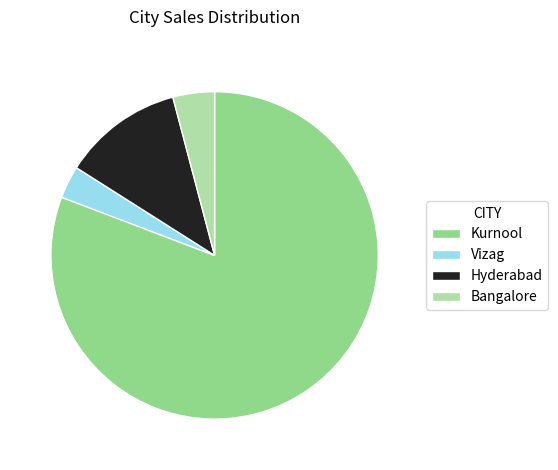

Rank the categories by value from lowest to highest.

Vizag, Bangalore, Hyderabad, Kurnool